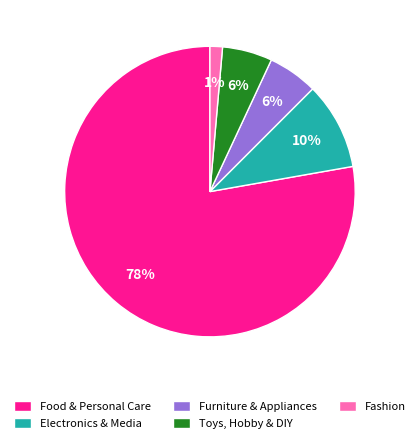

Does Furniture & Appliances account for over 50% of the chart?

No